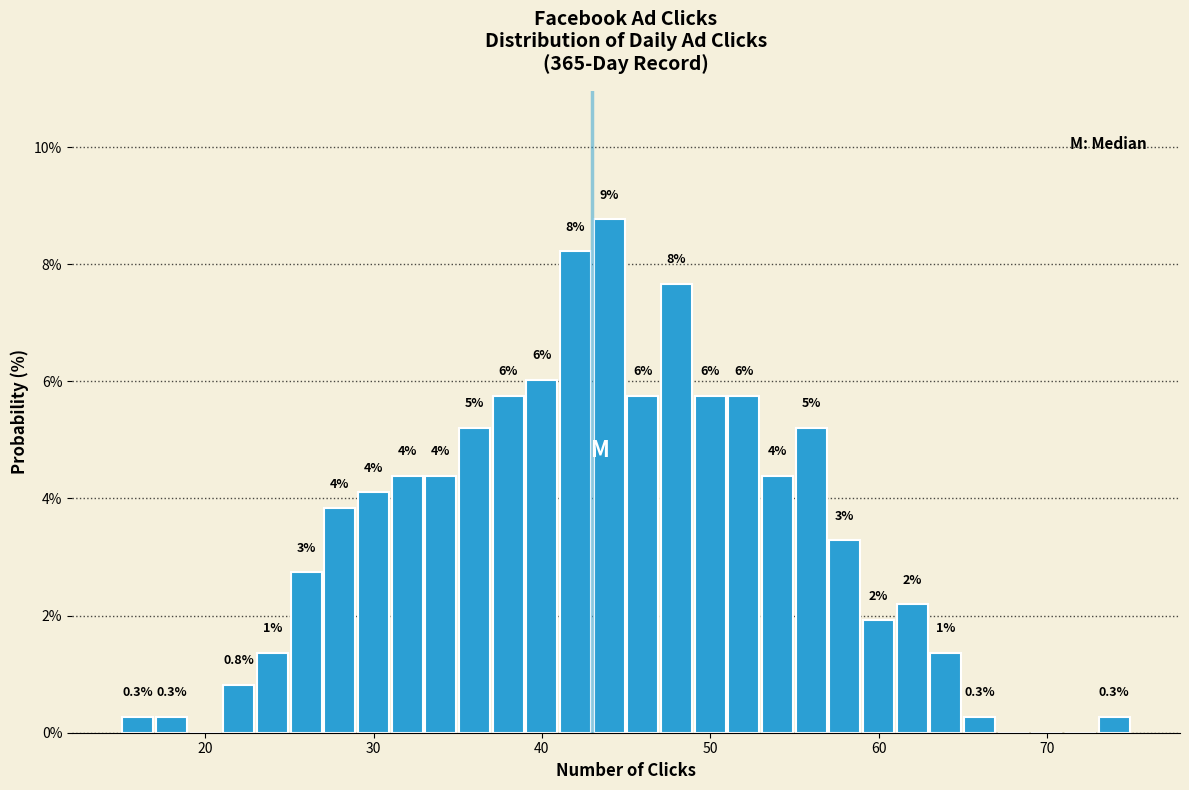

Around what value on the x-axis is the tallest bar? Give the approximate position of its centre, as read against the axis.

44